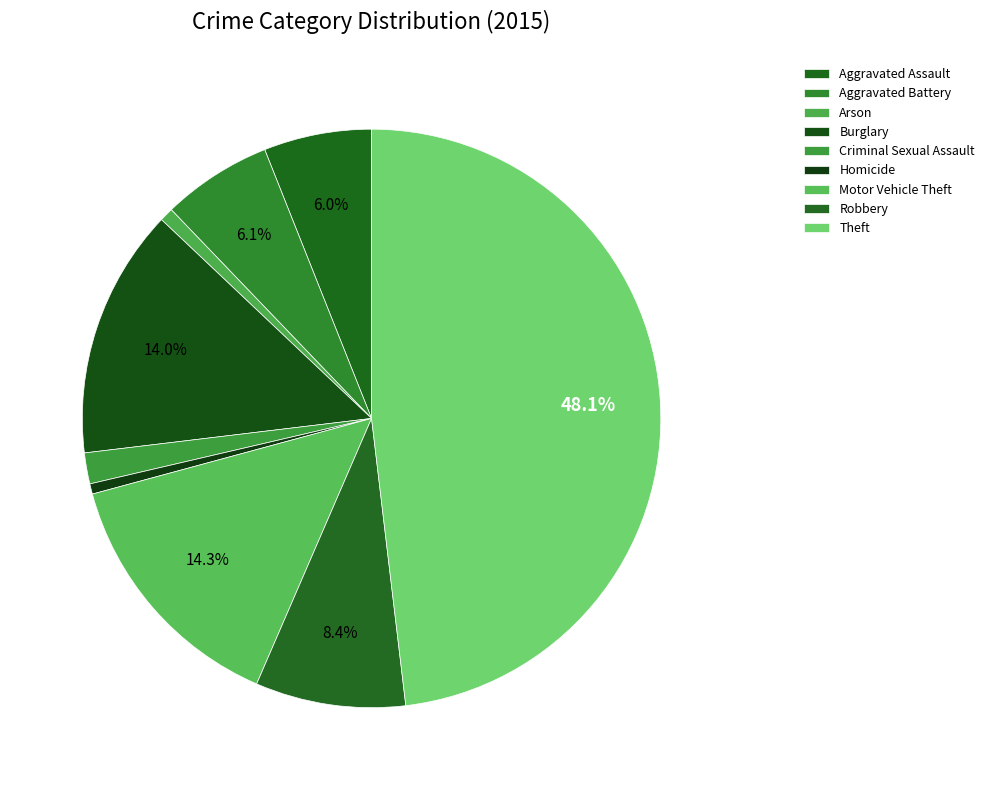

To the nearest percent, what portion does Arson represent?

1%